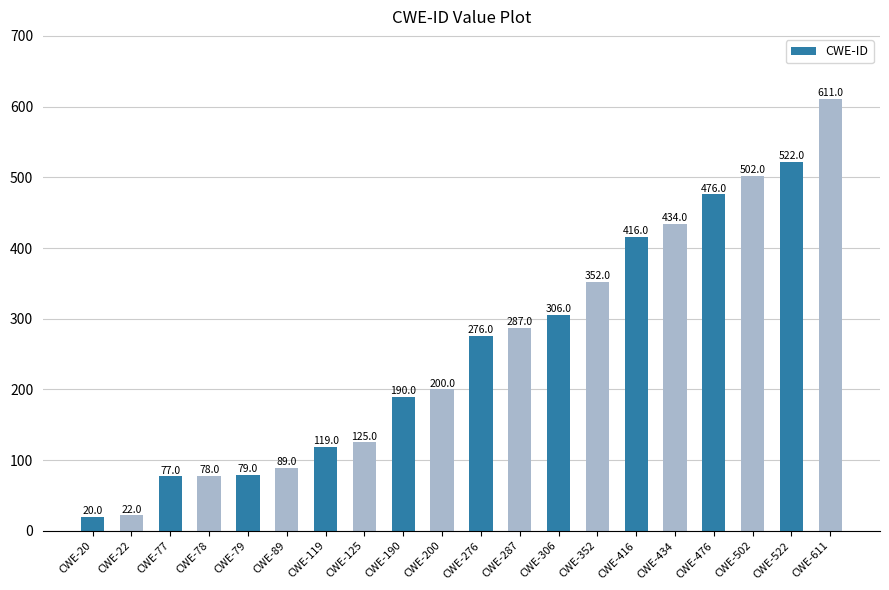

Reading left to right, extract all data points from this chart.

20	22	77	78	79	89	119	125	190	200	276	287	306	352	416	434	476	502	522	611